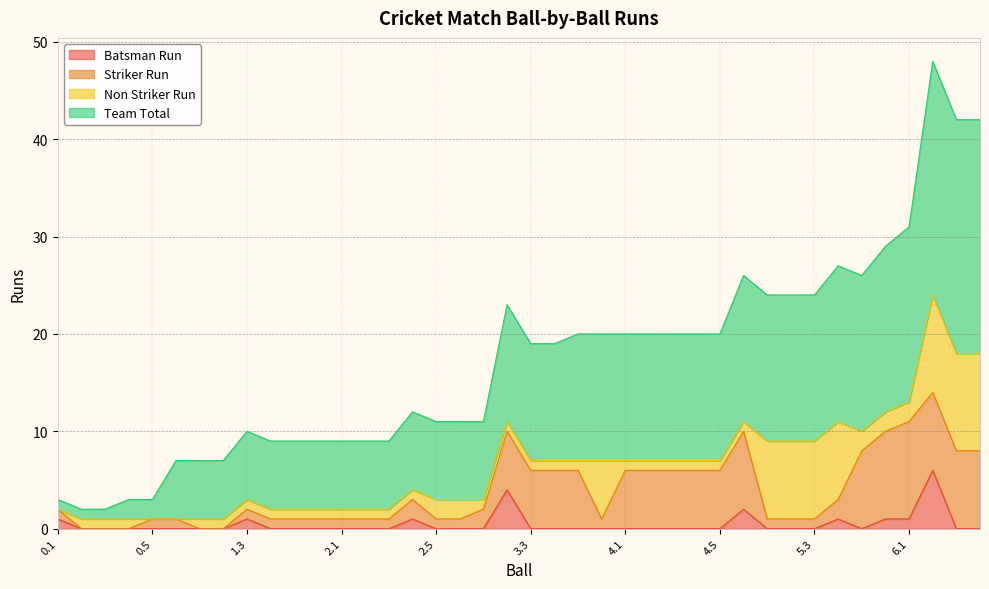

Which has a higher value, 0.2 or 0.1?

0.1